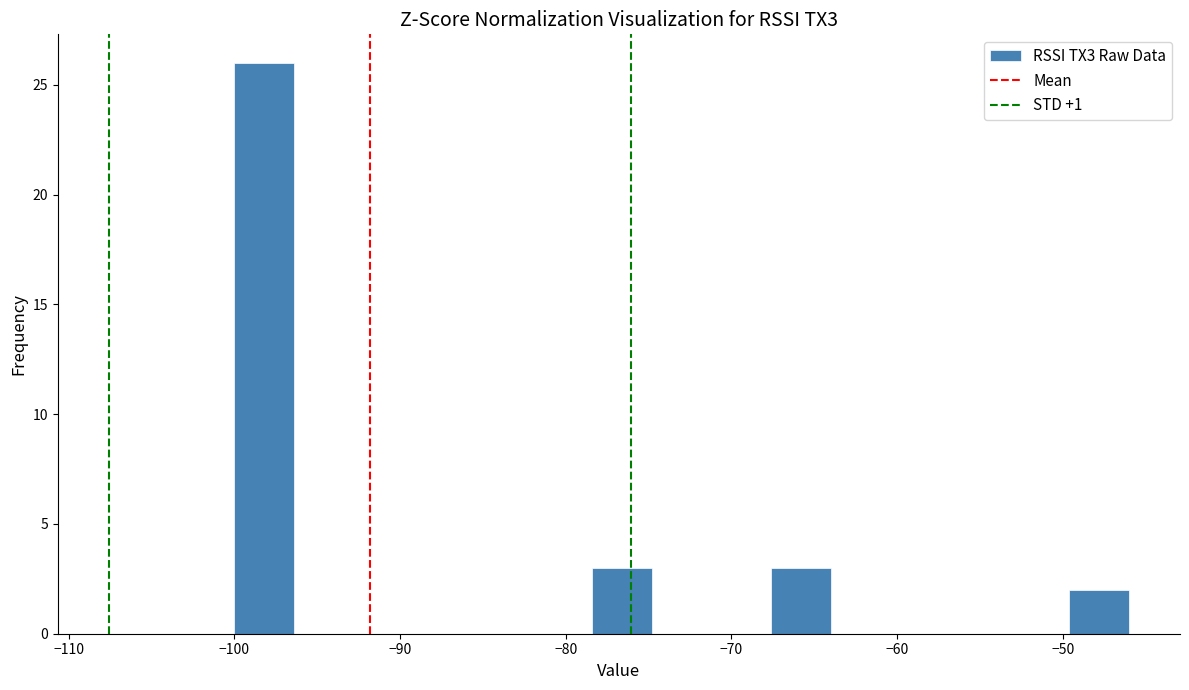

Read against the x-axis, roughly where is the centre of the tallest bar?

-98